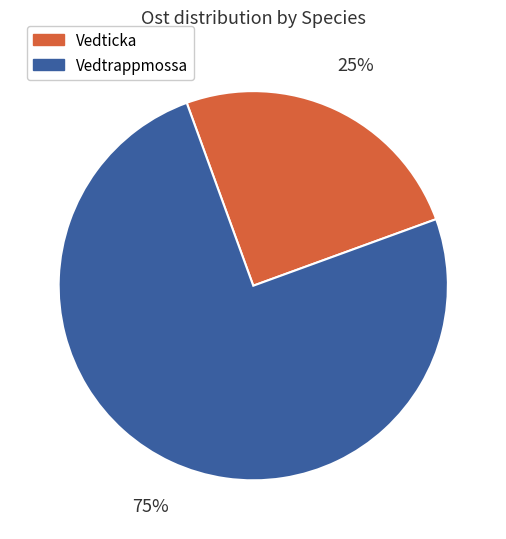

Is there a majority slice in this chart?

Yes